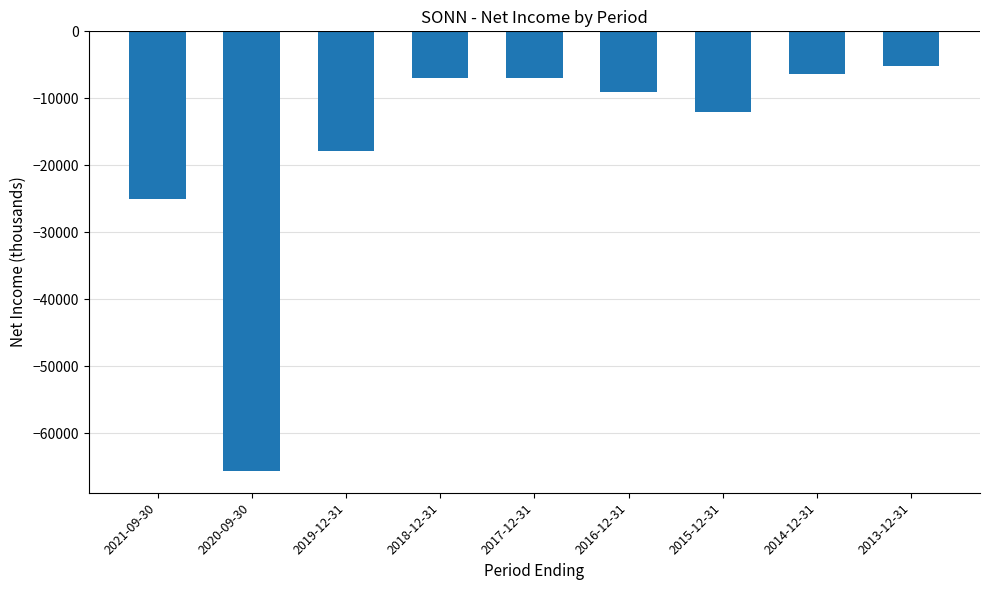

Which category has the lowest value across all series?

2020-09-30